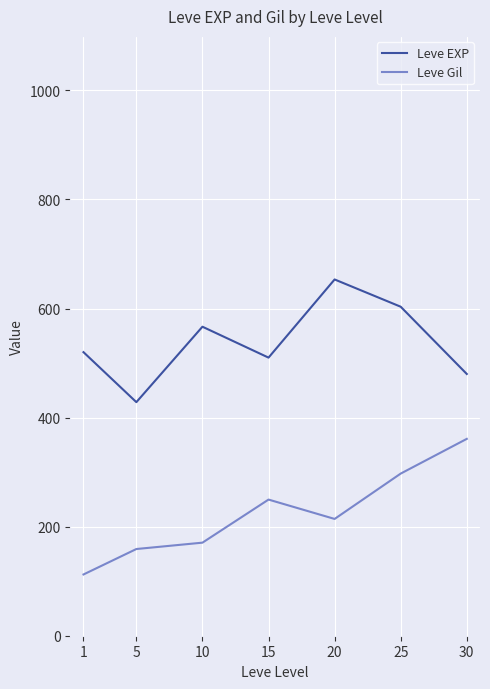

Where is the first local minimum for Leve Gil?

20